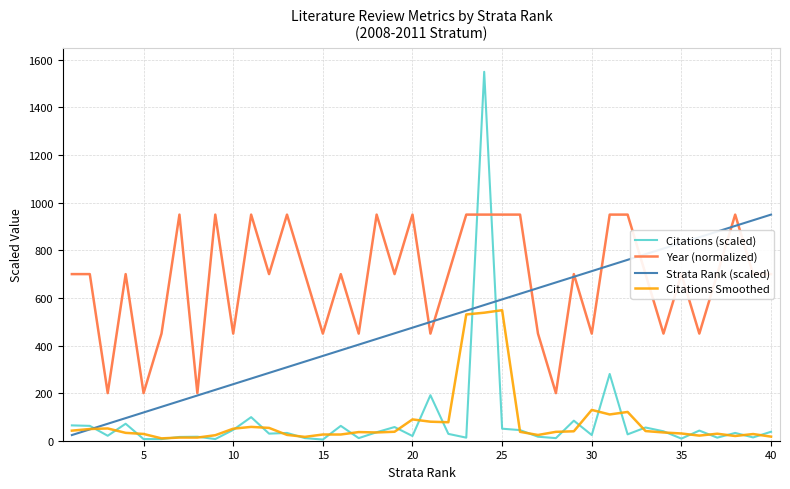

What is the maximum value shown in the chart?

1550.0